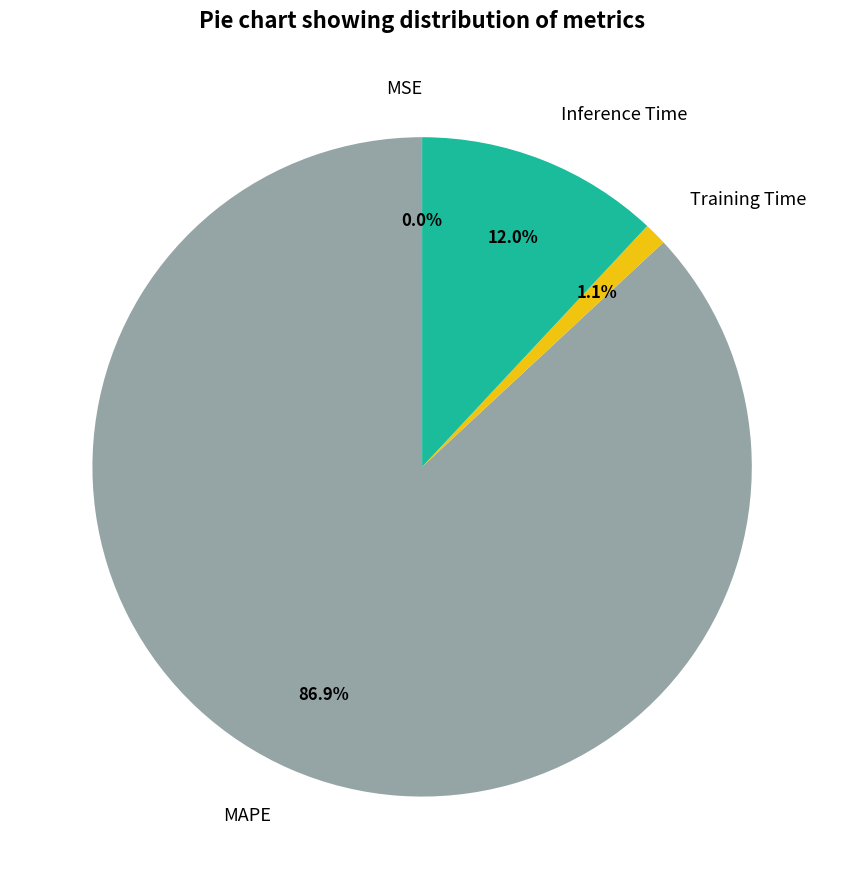

Does any single category account for the majority?

Yes